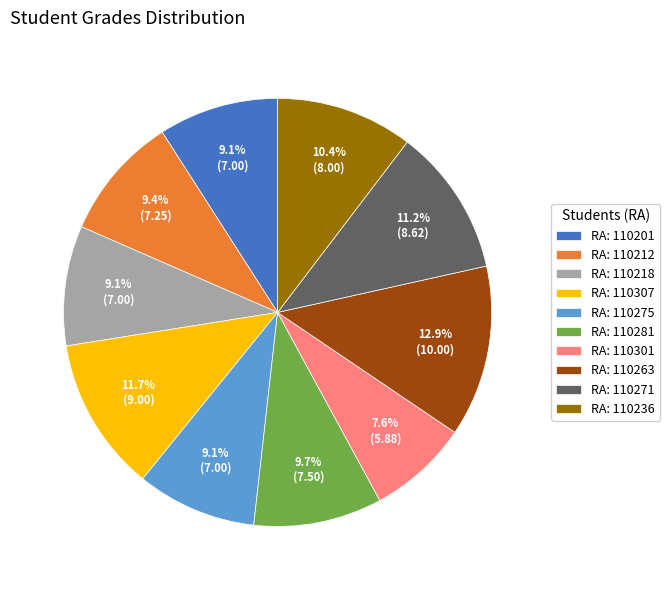

Which slice is the smallest?

RA: 110301